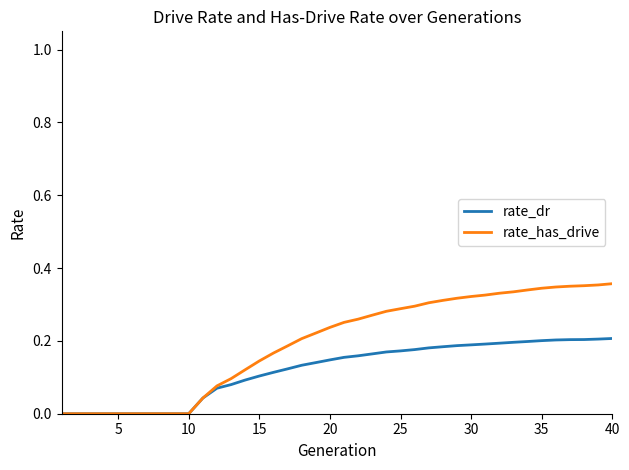

Rank the series by their maximum value, from lowest to highest.

rate_dr, rate_has_drive